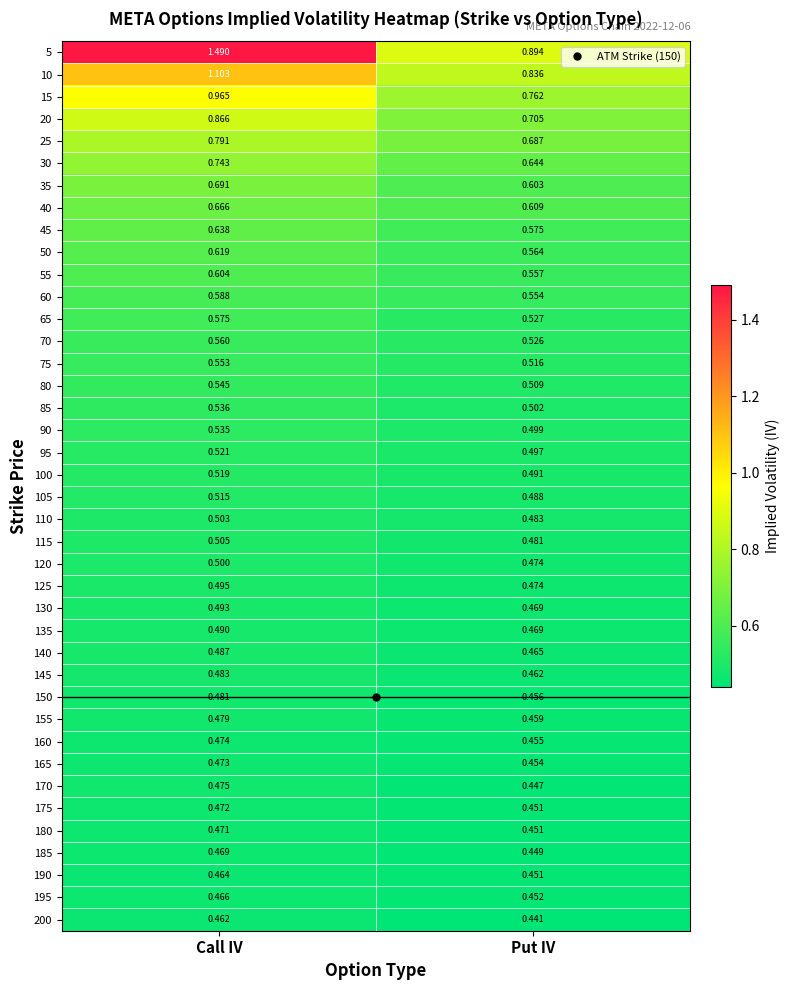

Count the number of data series in this chart.

40